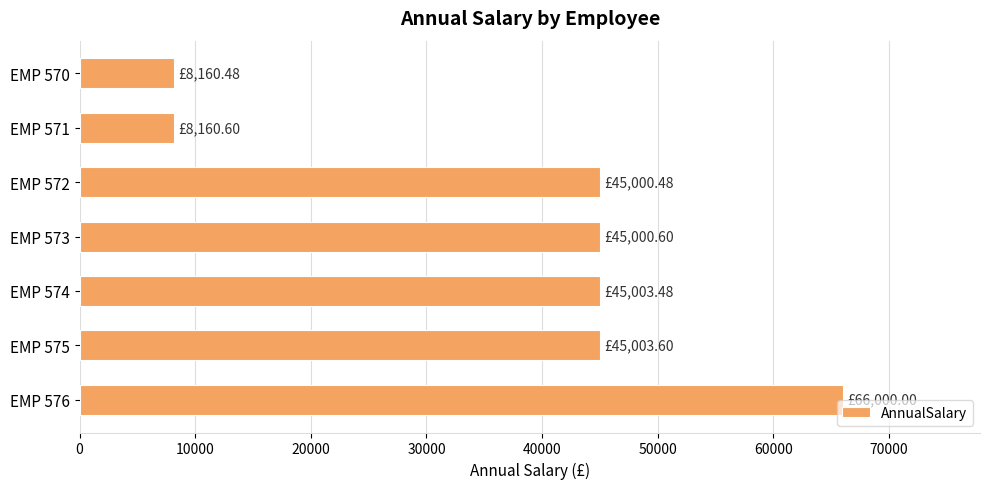

What is the average value?

37475.6